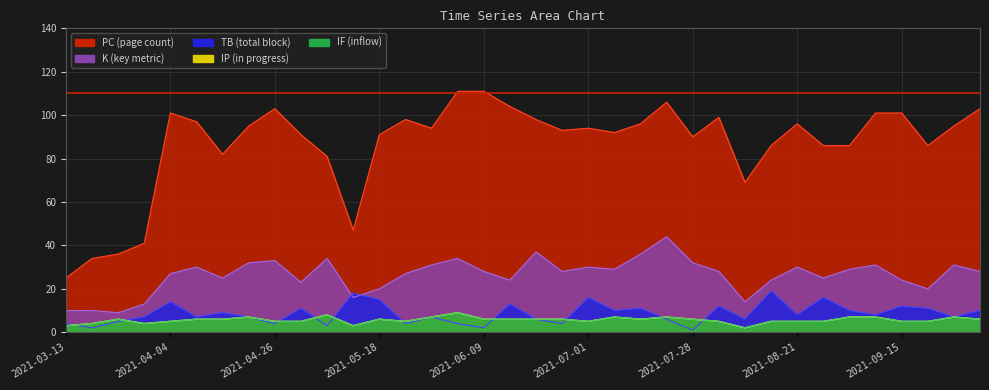

What is the sum of the K values at 2021-09-25 and 2021-04-26?

64